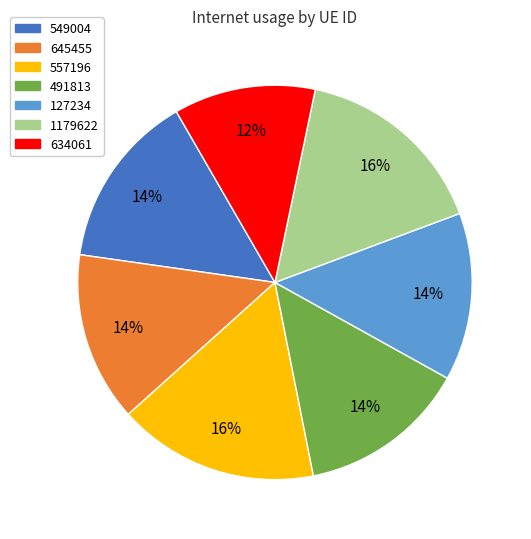

To the nearest percent, what percentage of the pie is 127234?

14%